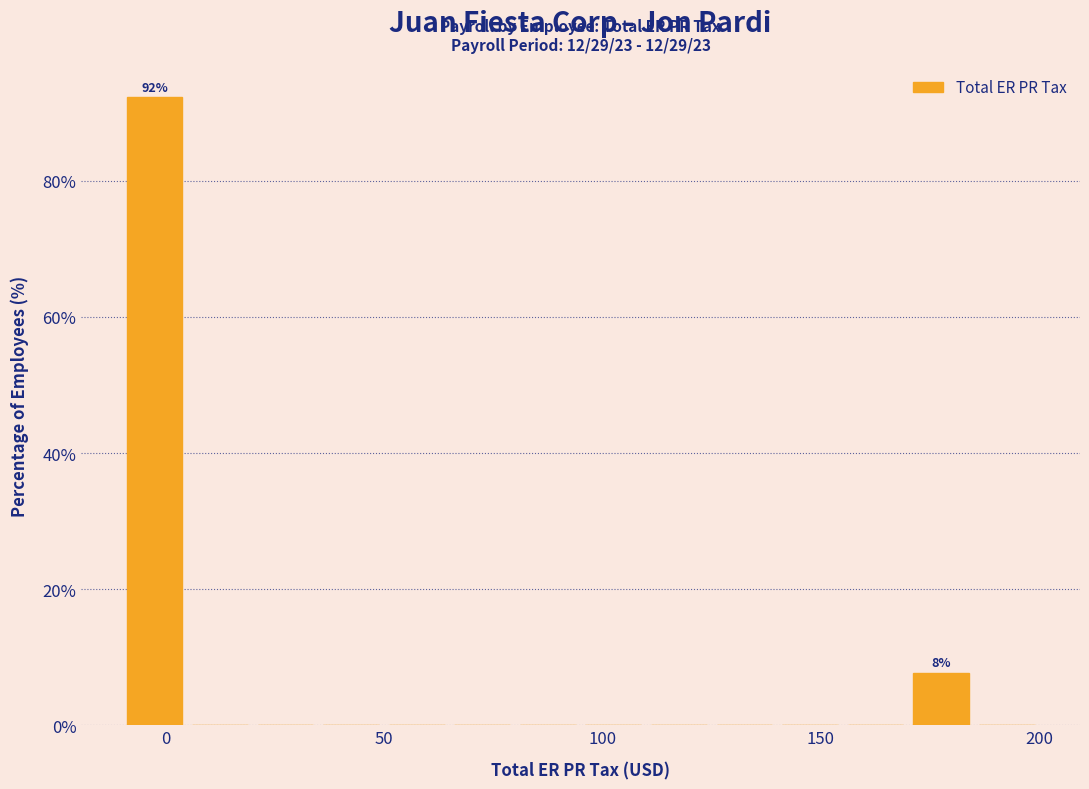

Read against the x-axis, roughly where is the centre of the tallest bar?

0